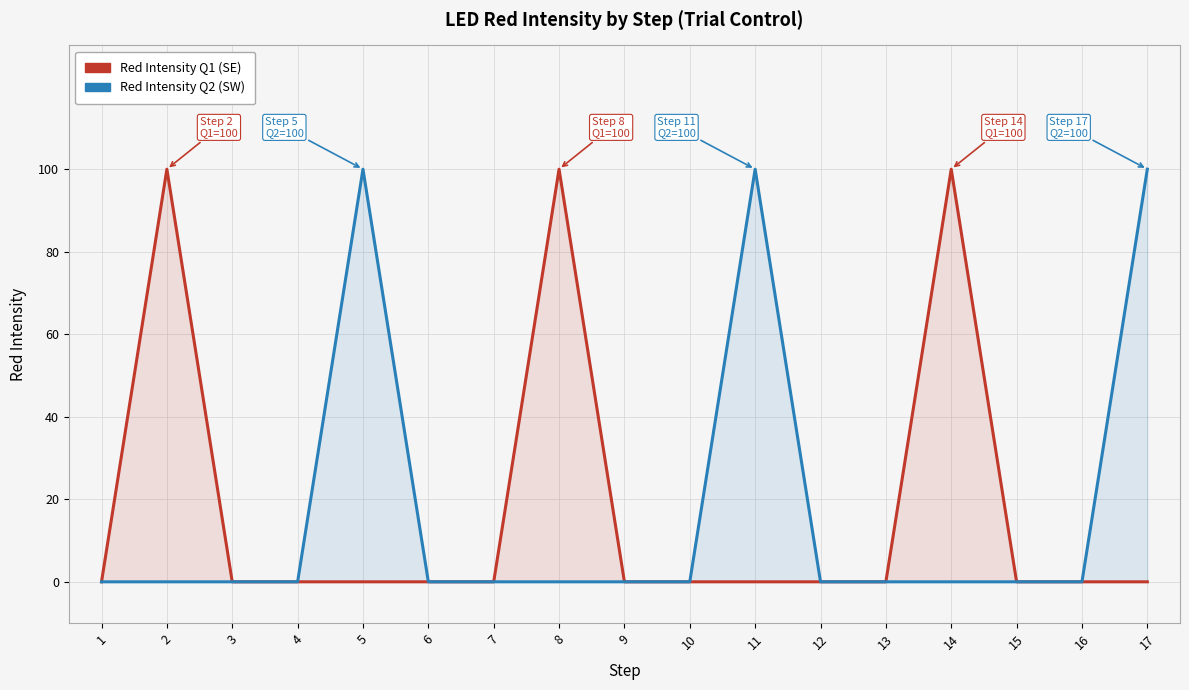

Where is the first local maximum for Red Intensity Q2 (SW)?

5